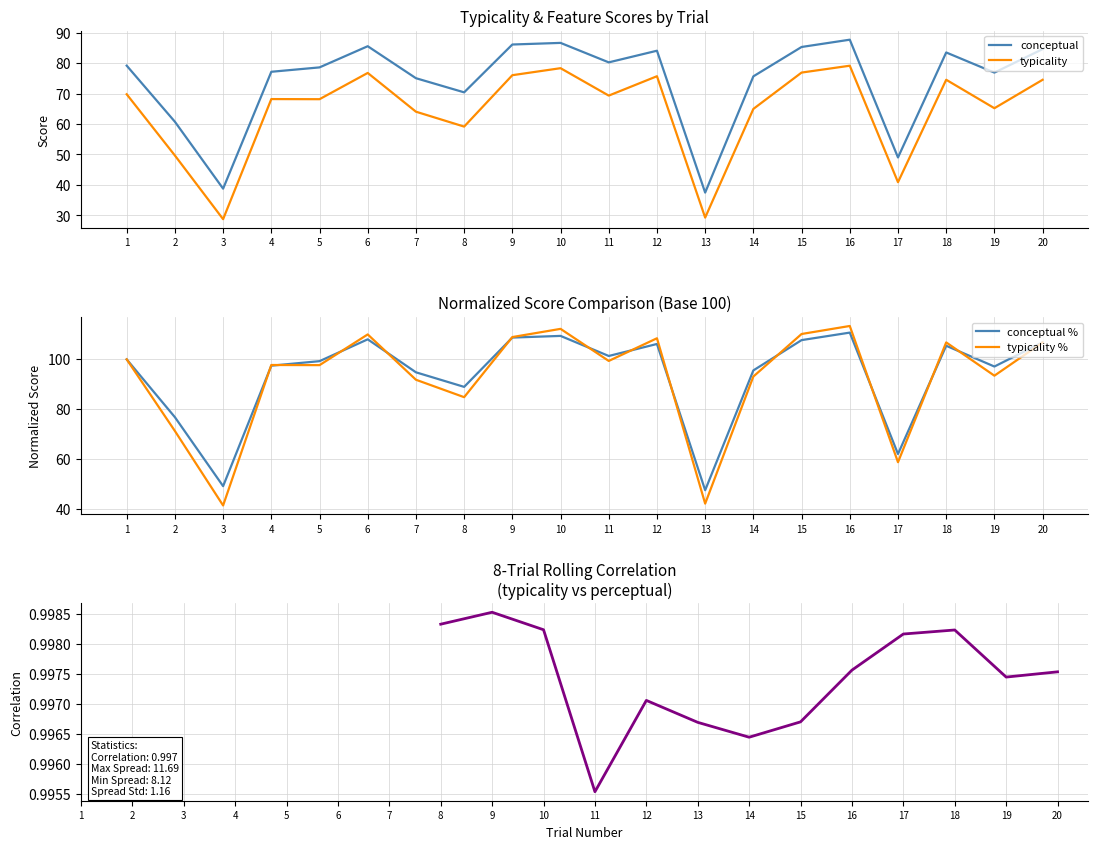

True or false: conceptual has more than 2 points higher than both neighbors.

True